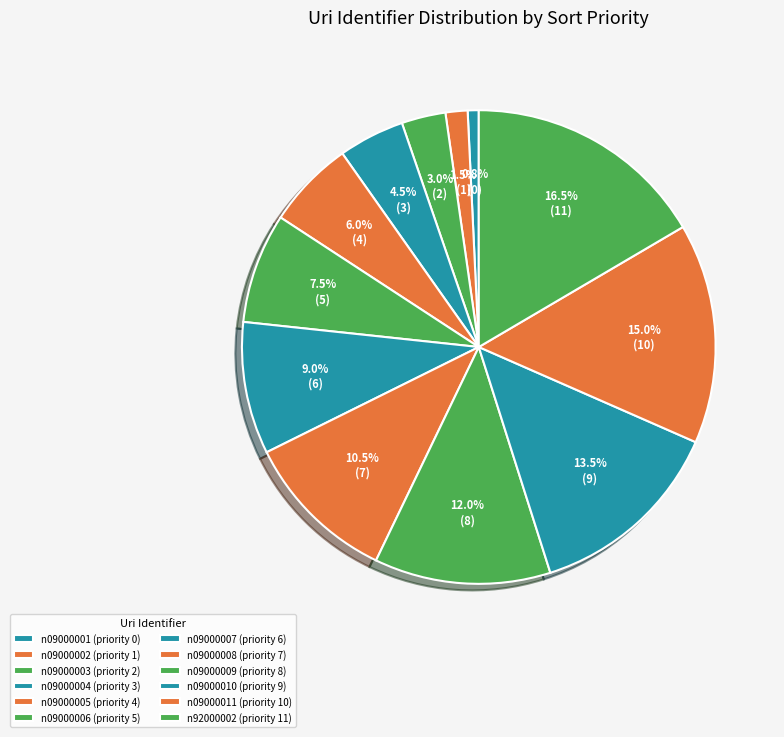

How many segments does this pie chart have?

12